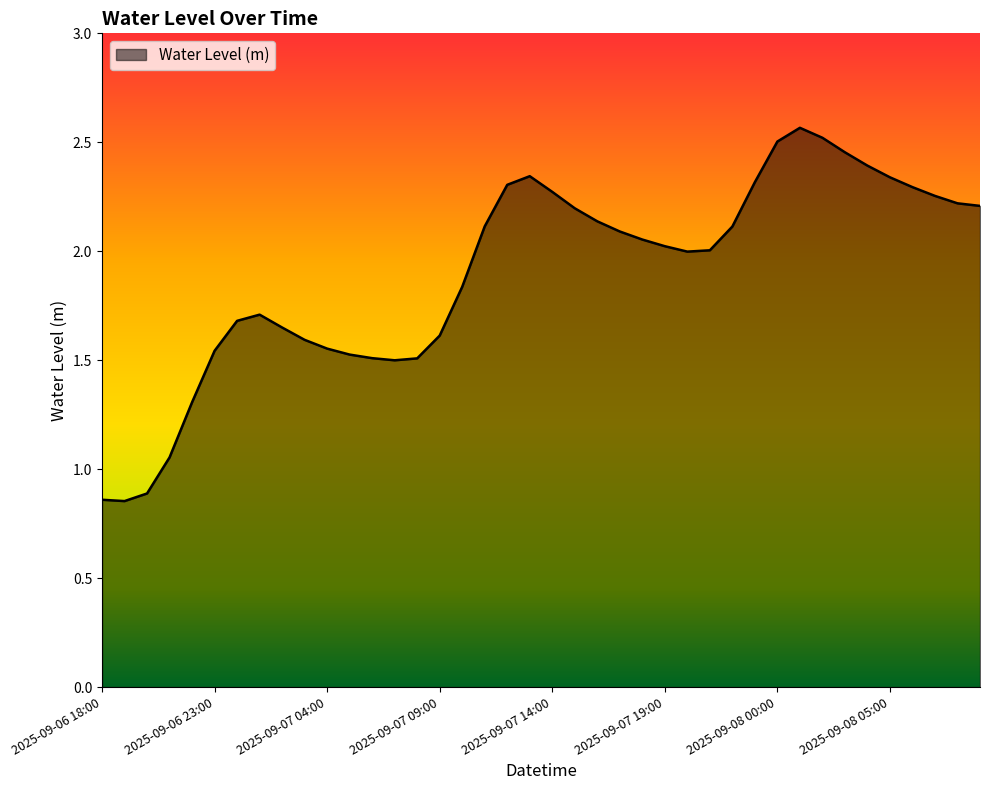

Reading left to right, what are all the values shown in this chart?

2025-09-06 18:00=0.9	2025-09-06 19:00=0.9	2025-09-06 20:00=0.9	2025-09-06 21:00=1.1	2025-09-06 22:00=1.3	2025-09-06 23:00=1.5	2025-09-07 00:00=1.7	2025-09-07 01:00=1.7	2025-09-07 02:00=1.7	2025-09-07 03:00=1.6	2025-09-07 04:00=1.6	2025-09-07 05:00=1.5	2025-09-07 06:00=1.5	2025-09-07 07:00=1.5	2025-09-07 08:00=1.5	2025-09-07 09:00=1.6	2025-09-07 10:00=1.8	2025-09-07 11:00=2.1	2025-09-07 12:00=2.3	2025-09-07 13:00=2.3	2025-09-07 14:00=2.3	2025-09-07 15:00=2.2	2025-09-07 16:00=2.1	2025-09-07 17:00=2.1	2025-09-07 18:00=2.1	2025-09-07 19:00=2.0	2025-09-07 20:00=2.0	2025-09-07 21:00=2.0	2025-09-07 22:00=2.1	2025-09-07 23:00=2.3	2025-09-08 00:00=2.5	2025-09-08 01:00=2.6	2025-09-08 02:00=2.5	2025-09-08 03:00=2.5	2025-09-08 04:00=2.4	2025-09-08 05:00=2.3	2025-09-08 06:00=2.3	2025-09-08 07:00=2.3	2025-09-08 08:00=2.2	2025-09-08 09:00=2.2